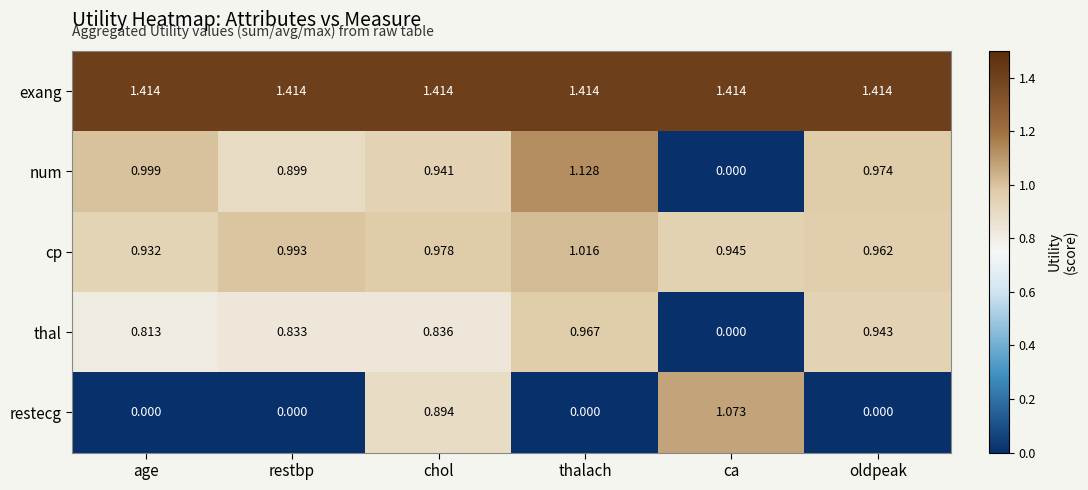

Where is num nearest to the value 0?

ca